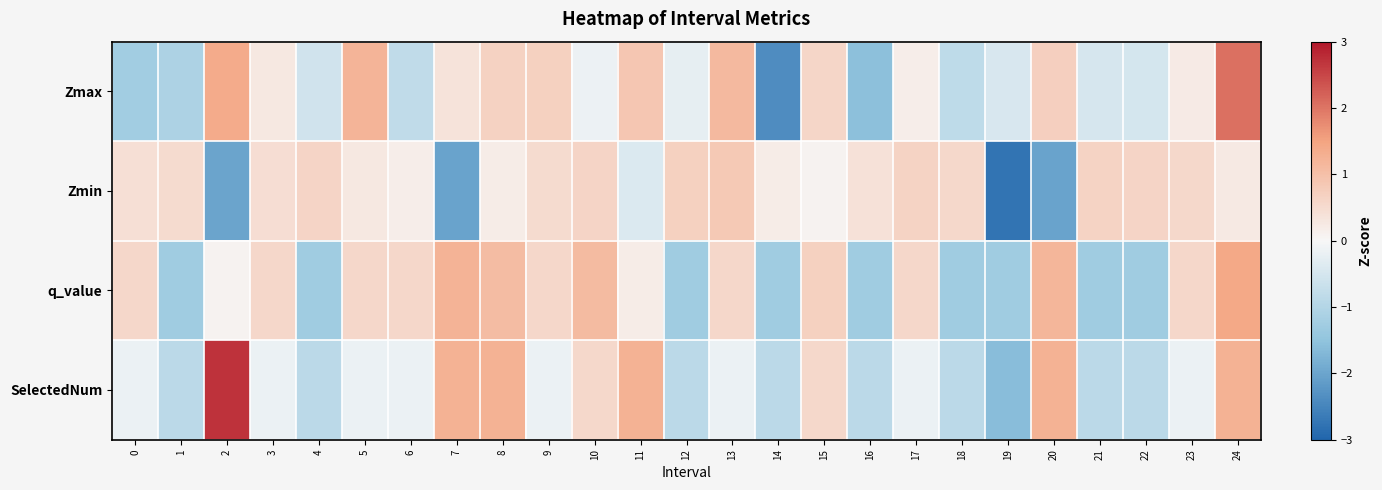

At which category is the sum across all series the highest?

24